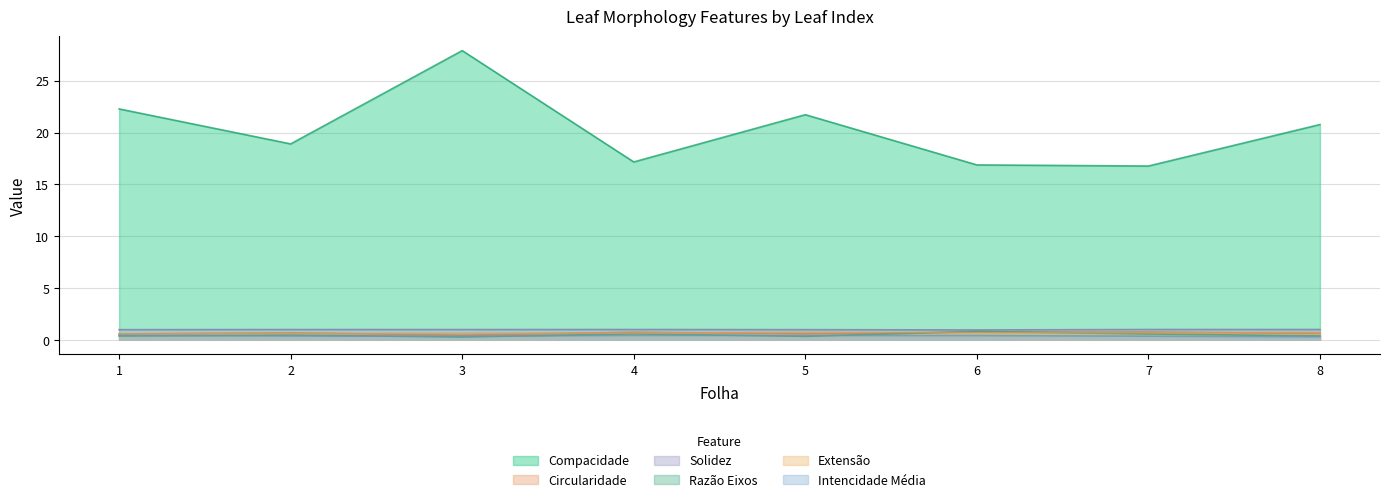

What is the average value of the Intencidade Média series?

0.4